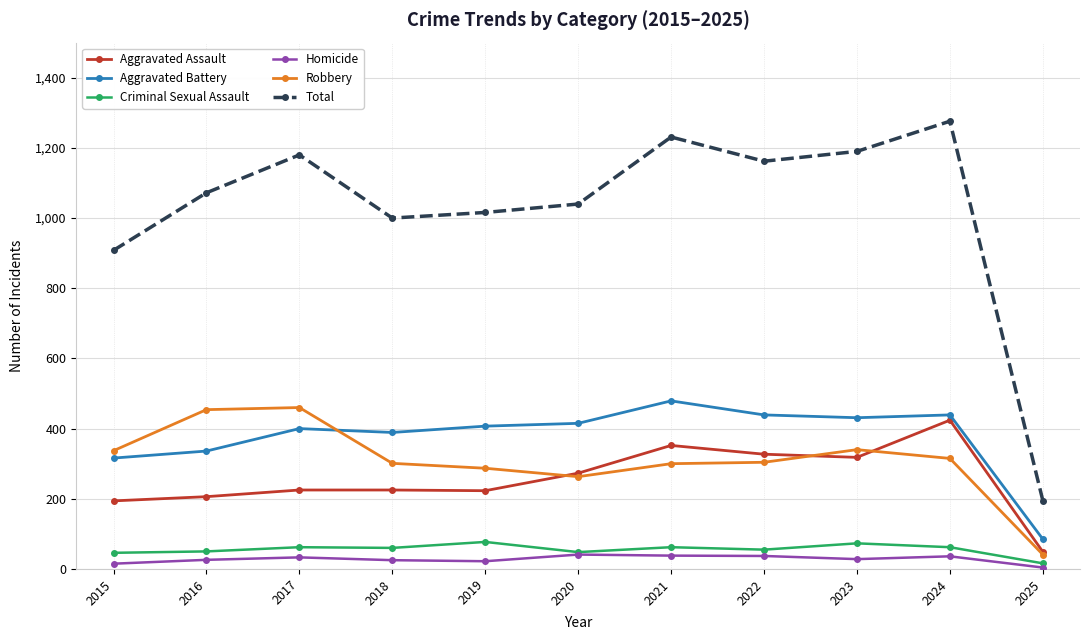

Is this an area chart (filled region under the line)?

No